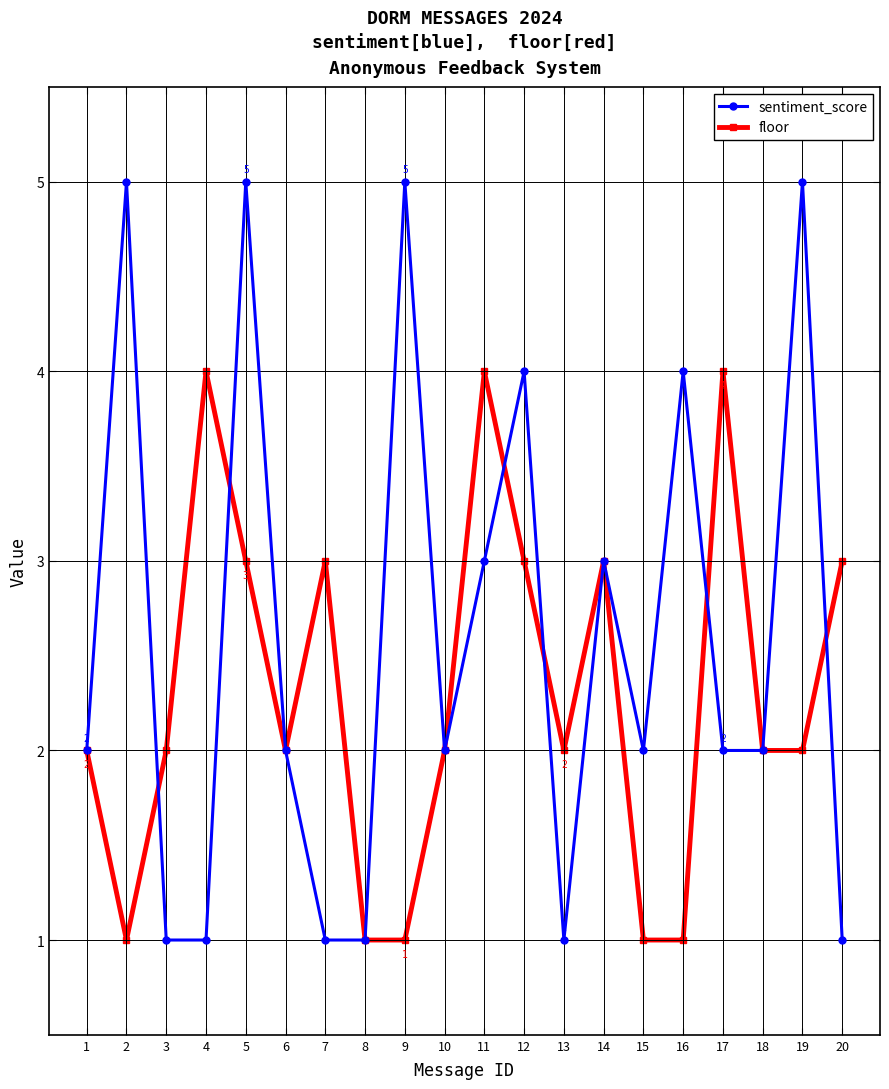

What value does the sentiment_score series have at 9?

5